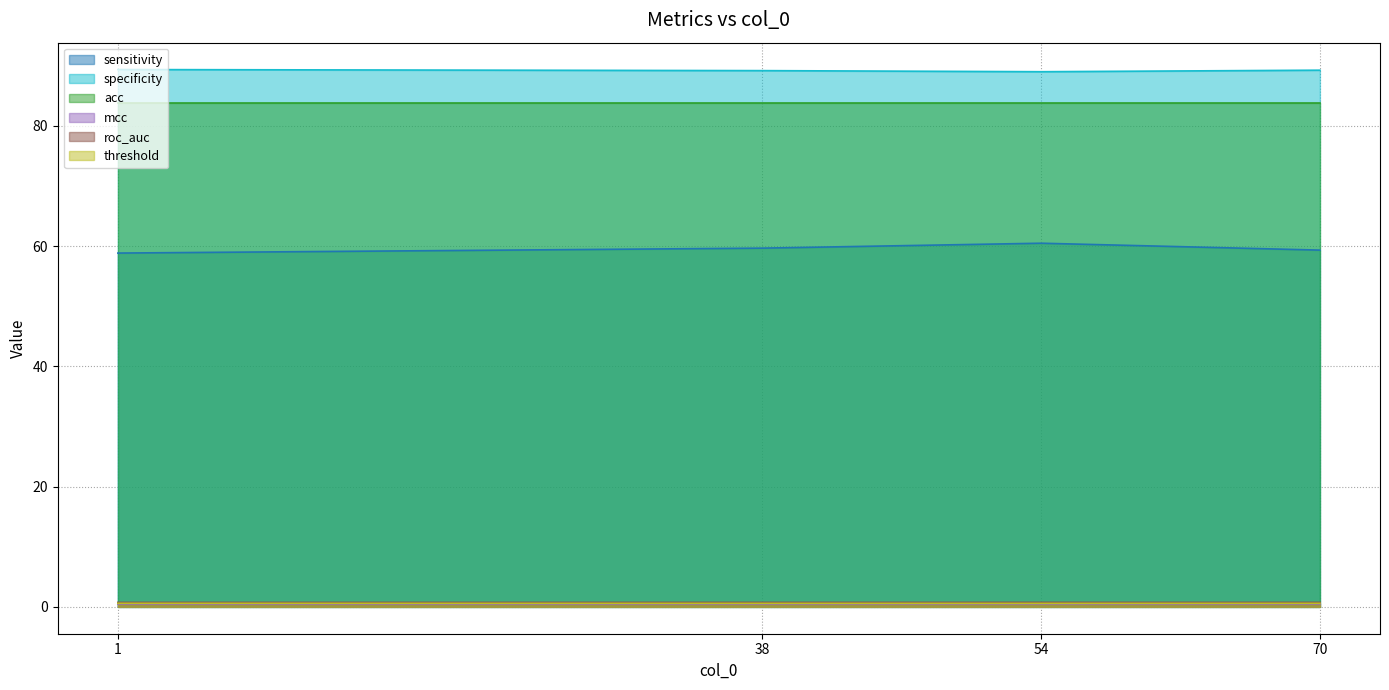

Is it true that threshold equals 0.6 at 70?

True